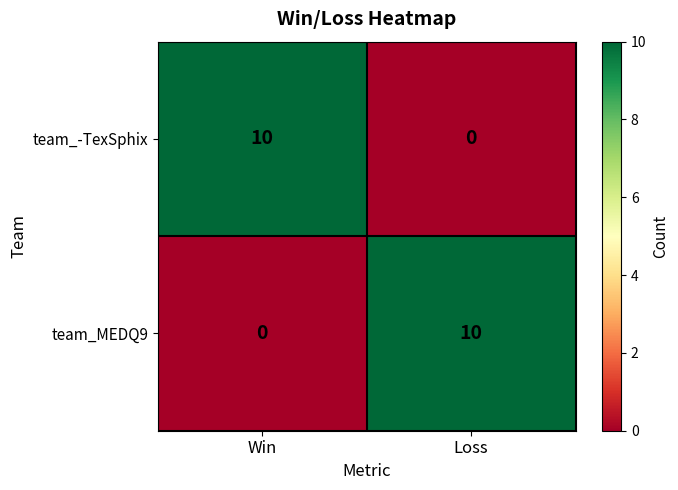

List the labels in order of team_-TexSphix value, smallest first.

Loss, Win